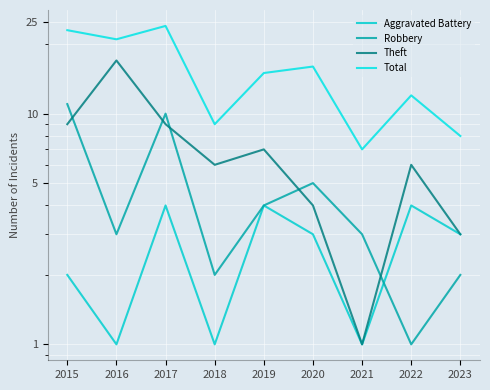

How many categories are shown in the chart?

9